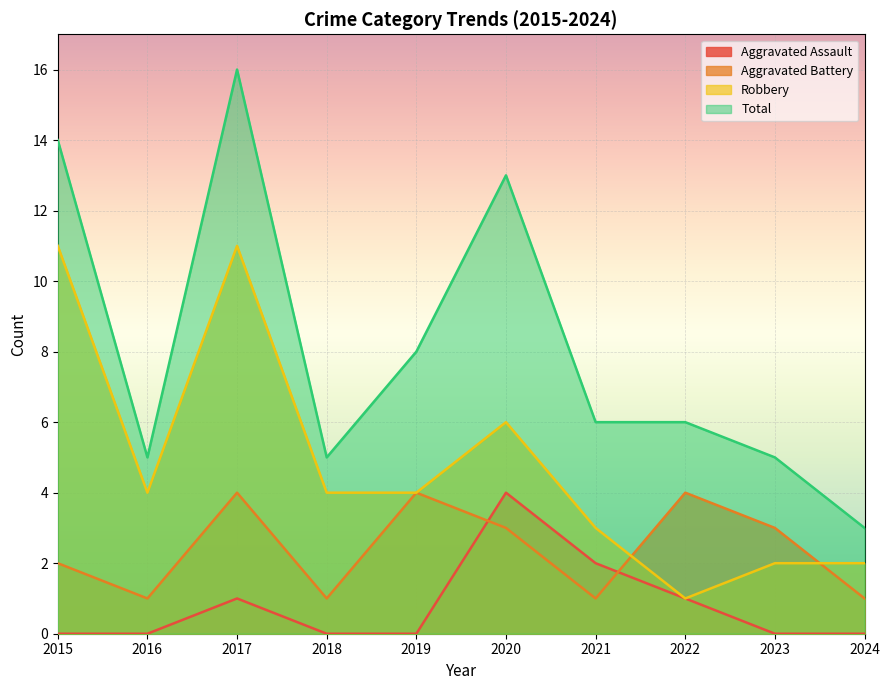

What is the greatest value displayed?

16